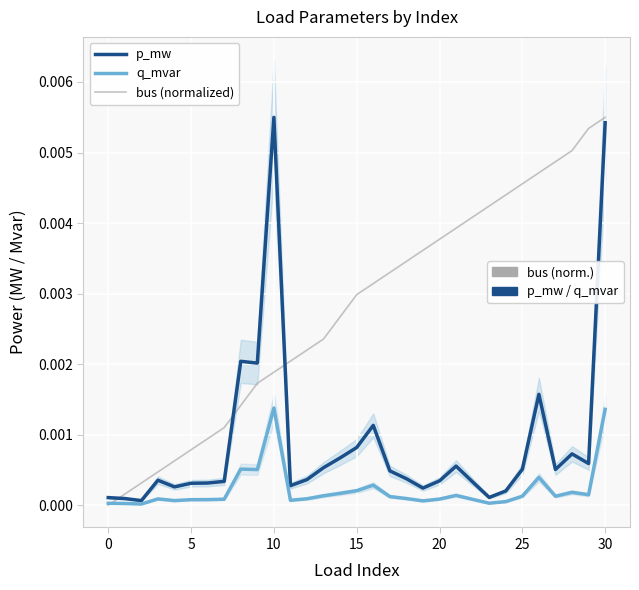

How many lines are shown in the chart?

3